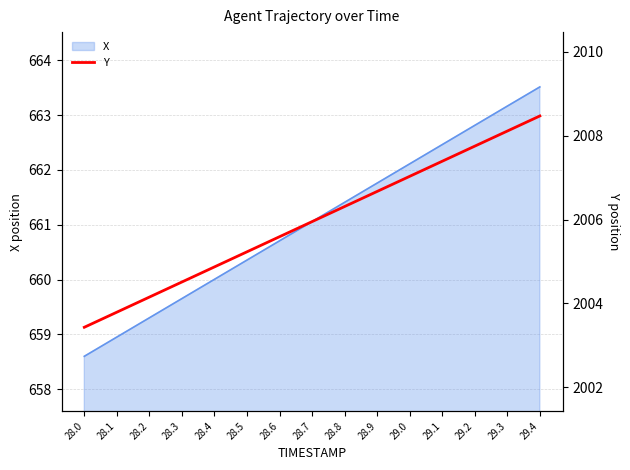

What is the label of the 13th point from the left?

29.2